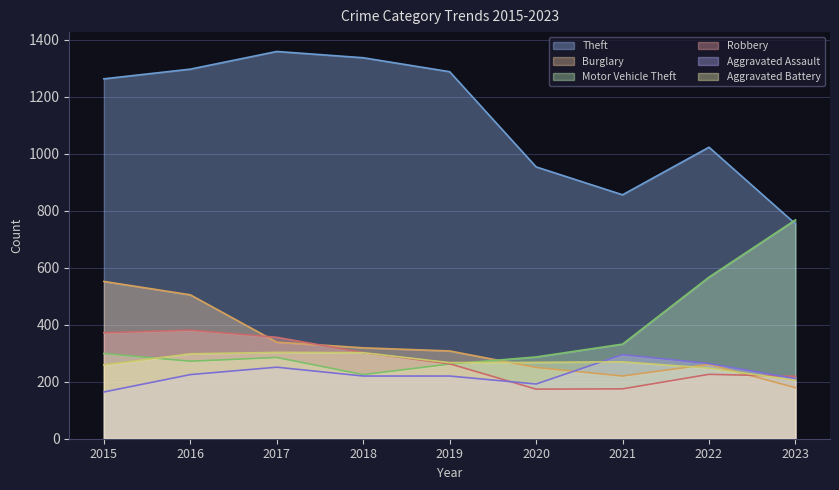

Which series has the largest range (max minus min)?

Theft